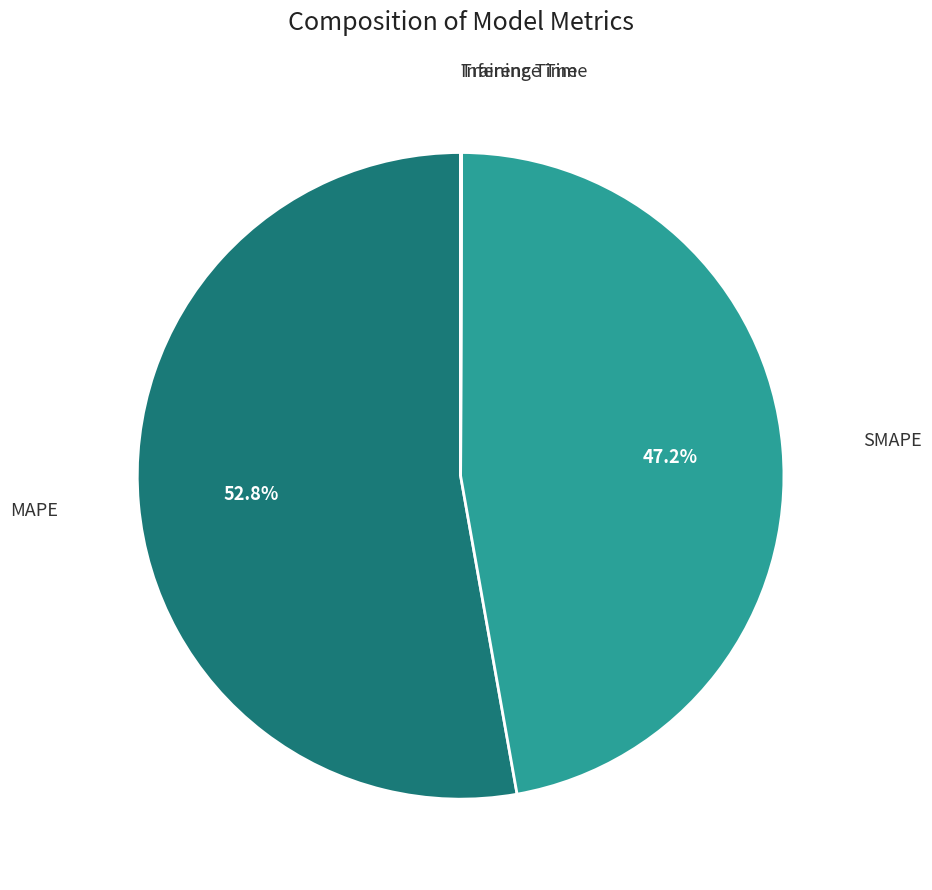

Is there any slice that represents more than half of the pie?

Yes